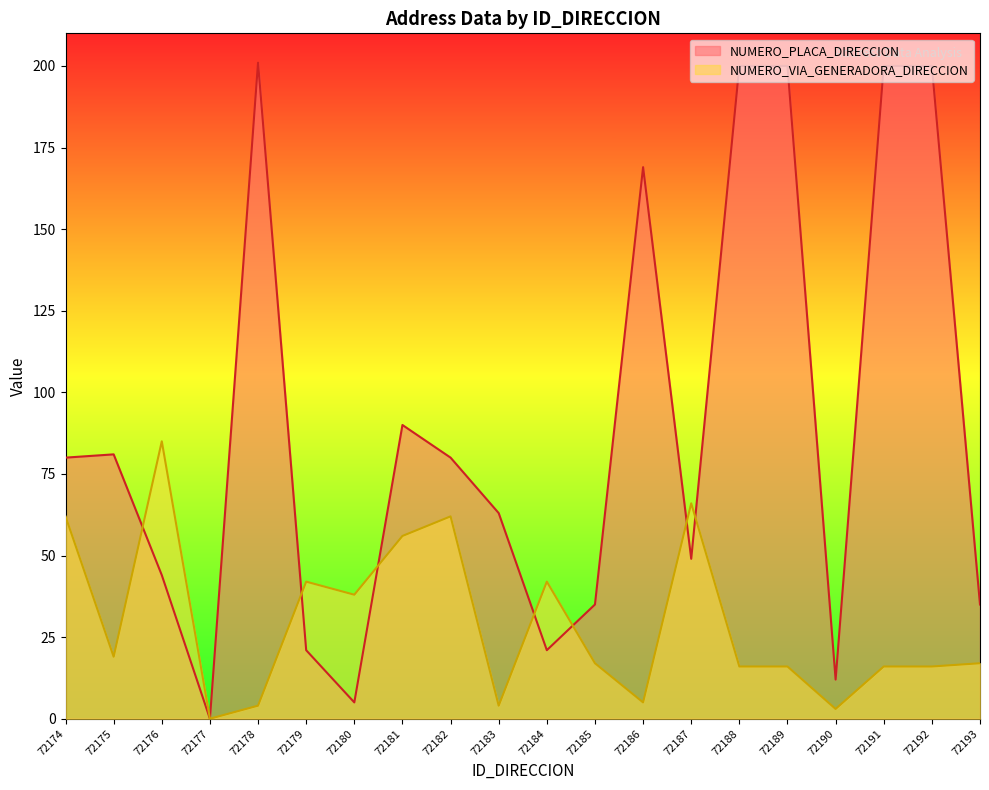

Rank the categories by NUMERO_PLACA_DIRECCION value from lowest to highest.

72177, 72180, 72190, 72179, 72184, 72185, 72193, 72176, 72187, 72183, 72174, 72182, 72175, 72181, 72186, 72188, 72189, 72191, 72192, 72178